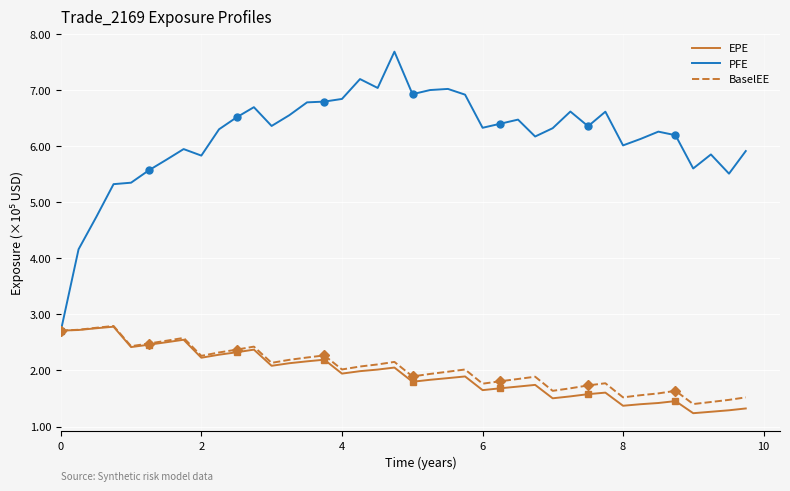

What are all the series names shown in the legend?

EPE, PFE, BaselEE